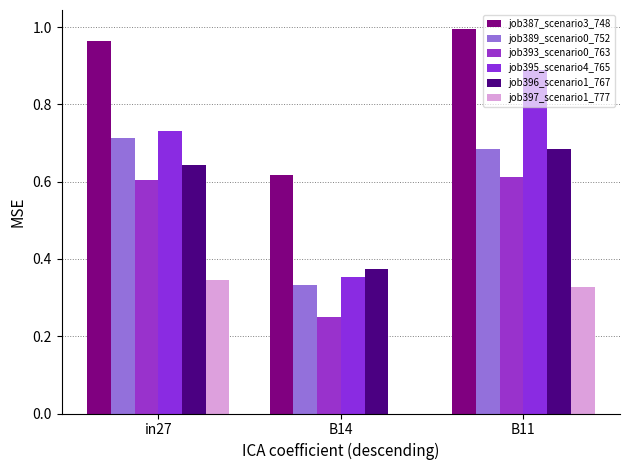

Which series has the largest total across all categories?

job387_scenario3_748